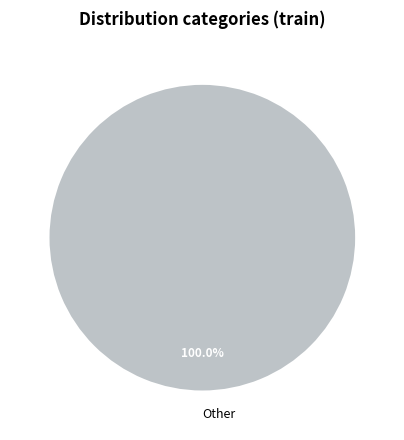

Does any single category account for the majority?

Yes